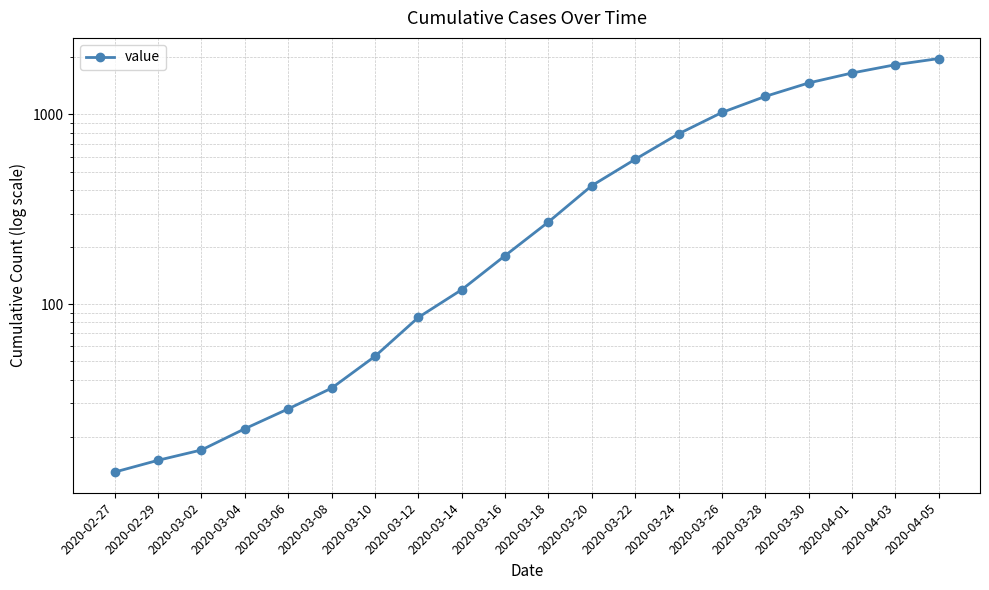

What is the greatest value displayed?

1971